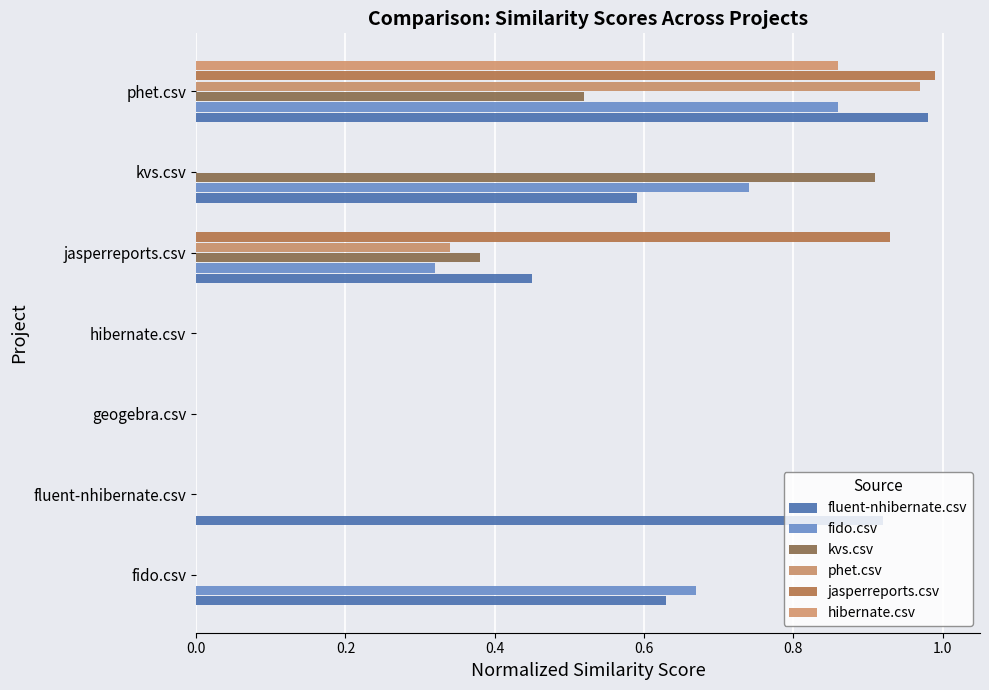

Count the number of categories in the chart.

7